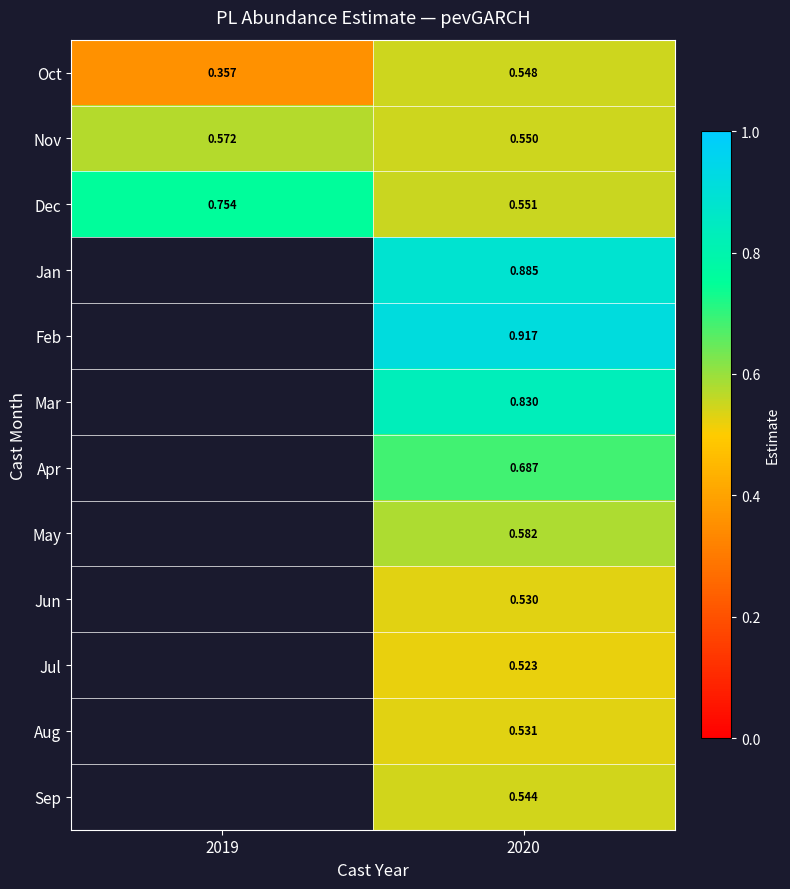

At which category does the chart reach its peak across all series?

2020